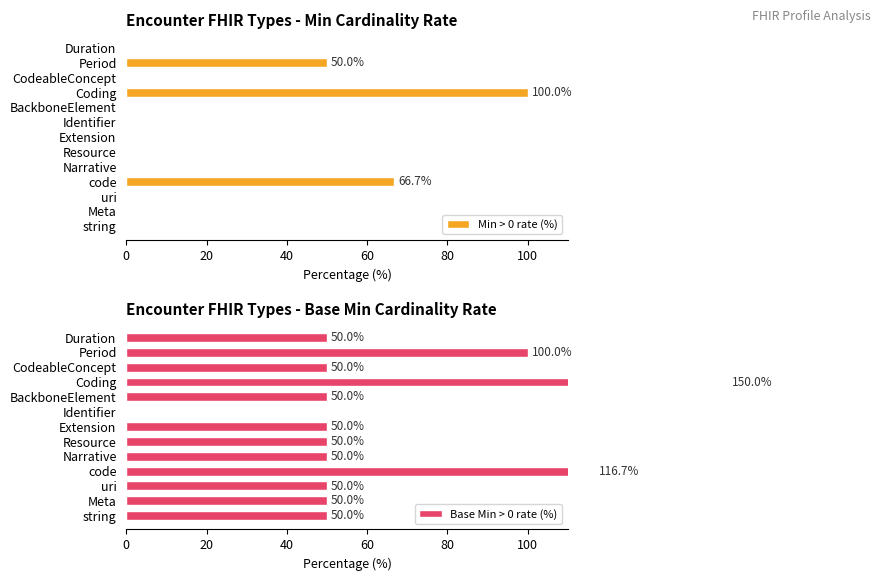

Rank the series by their average value, from lowest to highest.

Min > 0 rate (%), Base Min > 0 rate (%)